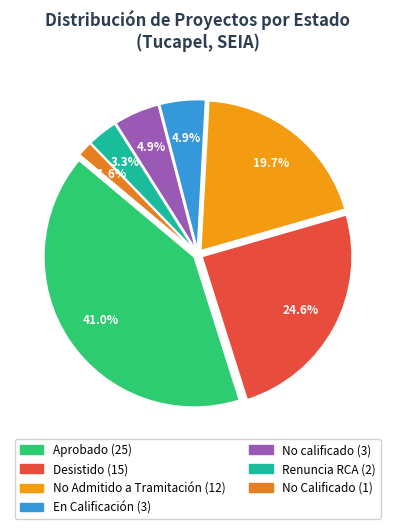

How many slices are in this pie chart?

7